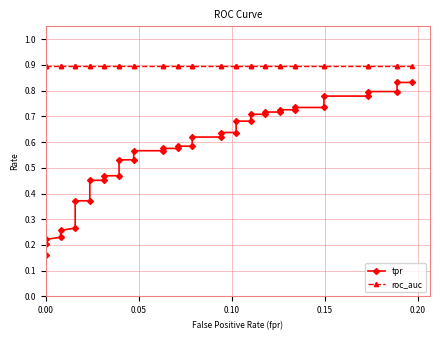

Is this an area chart (filled region under the line)?

No